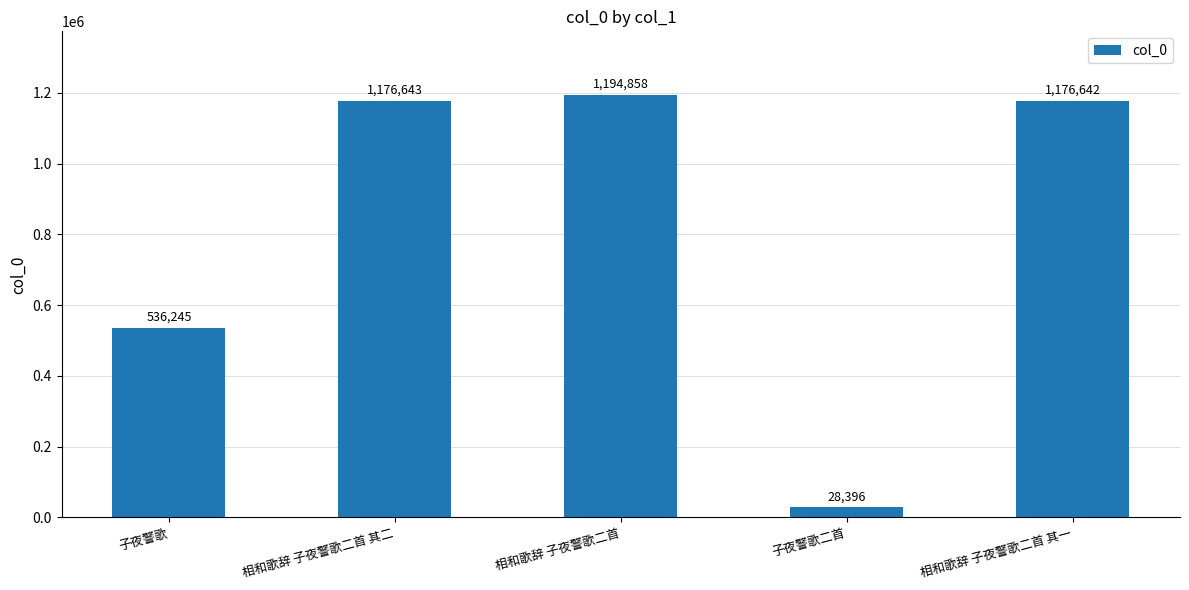

Which category has the highest value across all series?

相和歌辞 子夜警歌二首